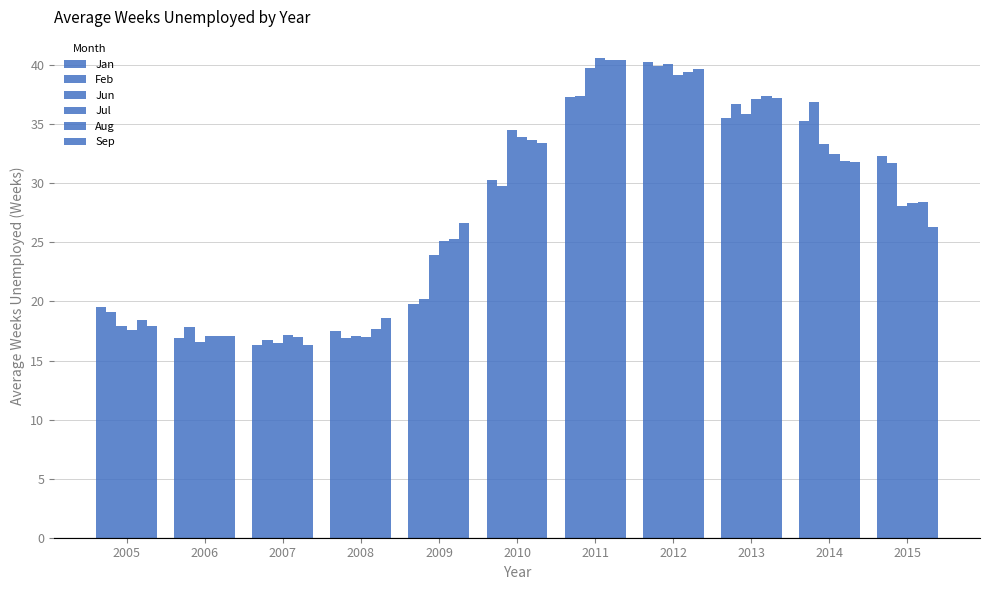

Reading left to right, list all the values displayed in this chart.

Jan: 19.5	16.9	16.3	17.5	19.8	30.3	37.3	40.3	35.5	35.3	32.3
Feb: 19.1	17.8	16.7	16.9	20.2	29.8	37.4	39.9	36.7	36.9	31.7
Jun: 17.9	16.6	16.5	17.1	23.9	34.5	39.8	40.1	35.9	33.3	28.1
Jul: 17.6	17.1	17.2	17.0	25.1	33.9	40.6	39.2	37.1	32.5	28.3
Aug: 18.4	17.1	17.0	17.7	25.3	33.7	40.4	39.4	37.4	31.9	28.4
Sep: 17.9	17.1	16.3	18.6	26.6	33.4	40.4	39.7	37.2	31.8	26.3